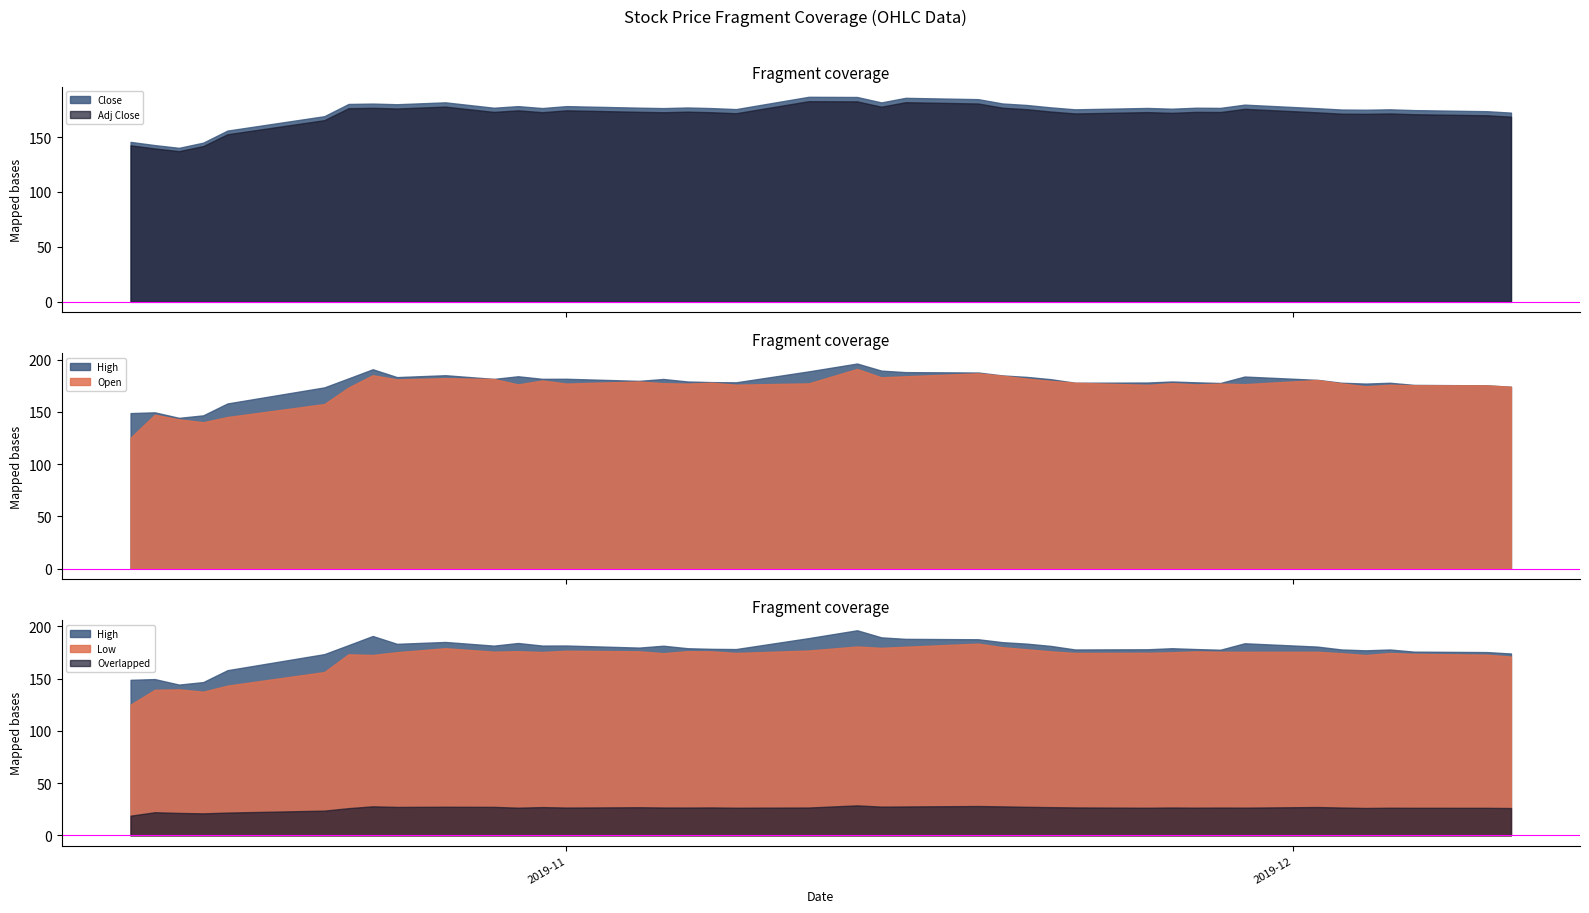

Reading right to left, transcribe all the data shown in this chart.

Close: 172.2	173.5	174.5	175.2	174.8	175.0	176.2	179.4	176.5	176.7	175.7	176.4	175.2	177.0	179.1	180.5	184.4	185.6	181.5	186.4	186.6	175.4	176.3	176.9	176.3	176.7	178.1	176.3	178.1	176.6	181.5	179.8	180.4	180.1	168.9	155.8	144.9	140.1	142.6	145.6
Open: 174.0	175.3	175.4	175.9	174.4	177.2	180.4	176.4	177.0	176.2	177.4	175.8	177.8	179.6	181.8	184.6	186.8	184.0	183.0	191.0	177.2	175.9	177.8	177.0	177.3	179.0	177.0	180.0	176.2	181.4	182.2	181.0	185.0	173.2	157.4	145.0	140.0	142.8	147.2	125.2
High: 174.0	175.3	175.7	177.8	177.0	177.8	180.6	183.7	177.6	178.2	179.0	178.0	177.8	181.2	183.4	184.8	187.6	188.0	189.4	196.2	188.7	178.2	178.4	179.0	181.4	179.6	181.6	181.5	184.0	181.5	185.0	183.2	190.7	182.0	173.3	158.0	146.6	144.2	149.5	148.8
Low: 171.1	172.8	173.6	174.4	172.5	174.2	175.6	175.6	175.6	176.0	175.1	174.6	174.5	176.0	178.0	180.0	183.4	180.4	179.4	180.6	176.8	174.5	176.0	176.2	174.3	176.1	176.6	175.4	176.2	175.7	179.0	175.2	172.5	173.2	156.2	143.2	137.4	139.7	139.2	125.0
Adj_Close: 168.5	169.8	170.7	171.4	171.1	171.2	172.4	175.6	172.7	172.9	172.0	172.7	171.4	173.2	175.3	176.7	180.5	181.7	177.6	182.4	182.6	171.6	172.5	173.1	172.5	172.9	174.3	172.6	174.3	172.8	177.7	176.0	176.6	176.2	165.3	152.5	141.8	137.1	139.6	142.4